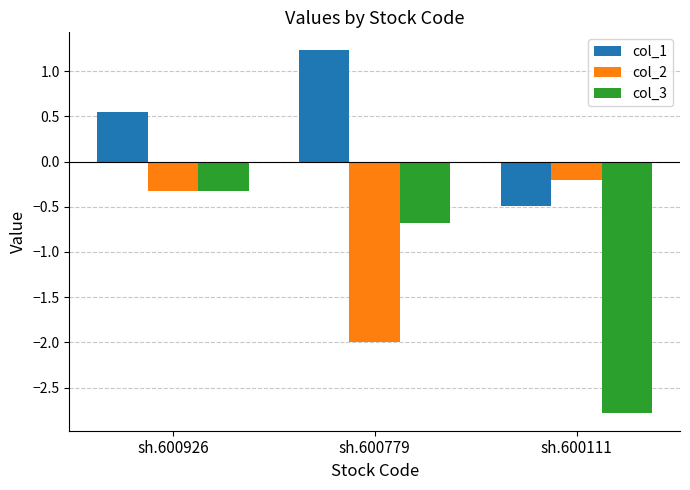

What is the value of the col_2 bar at the 1st from the left?

-0.3